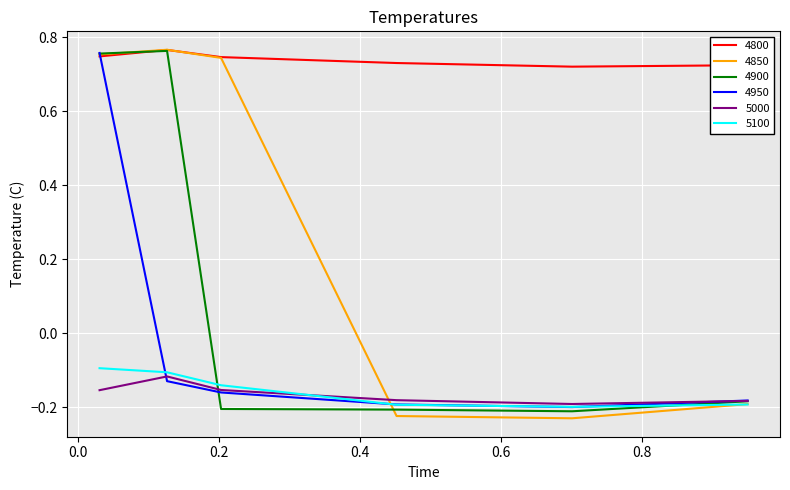

What is the difference between the maximum and second lowest values in the 5000 series?

0.1